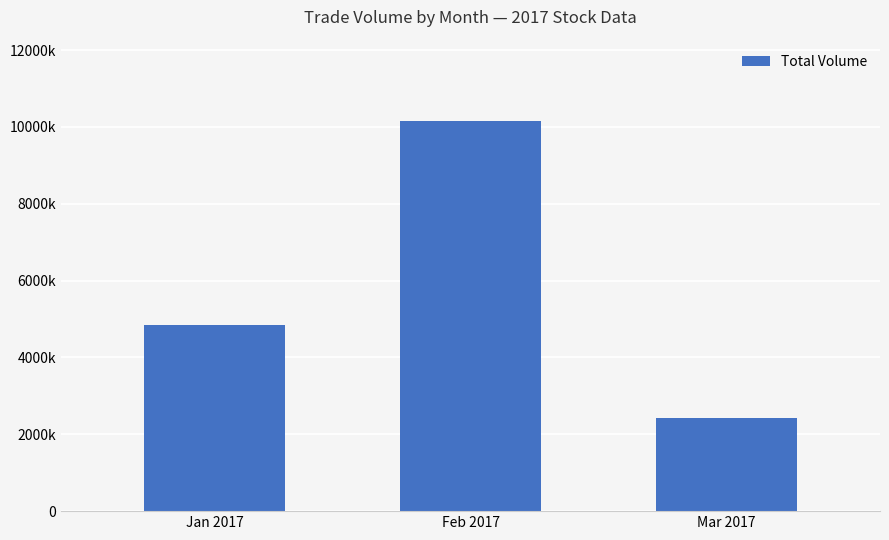

At which label does the data first exceed 4846000?

Feb 2017